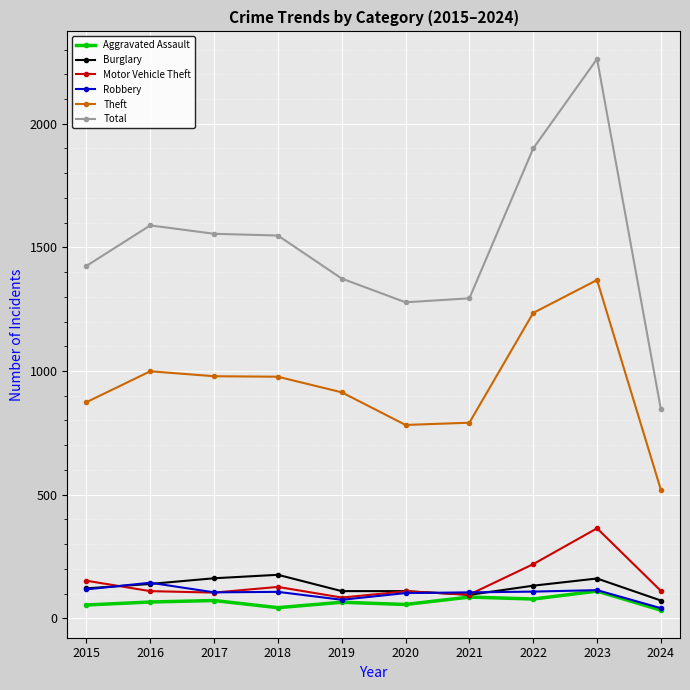

Which series changed the most between 2017 and 2019?

Total